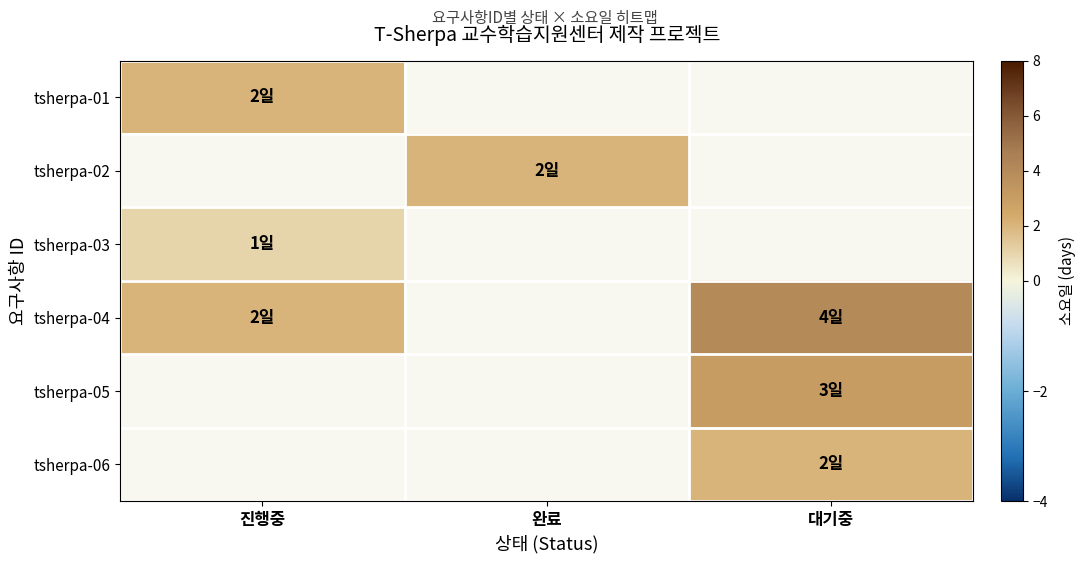

How many series are shown in this chart?

6